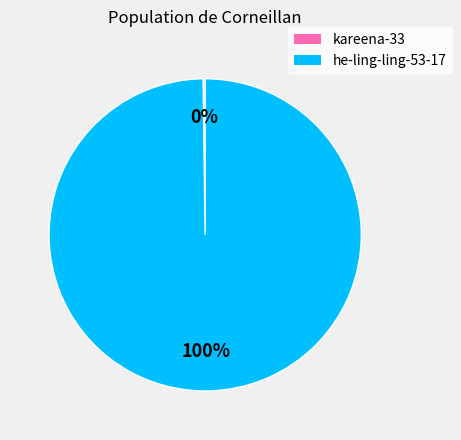

Which category has the biggest portion of the pie?

he-ling-ling-53-17